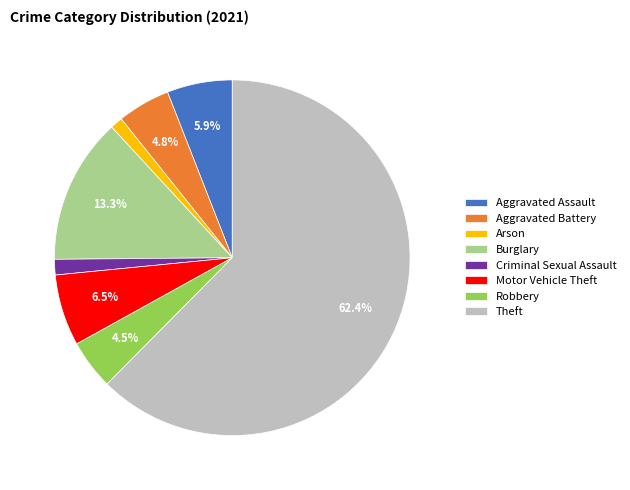

Does Theft represent more than half of the total?

Yes